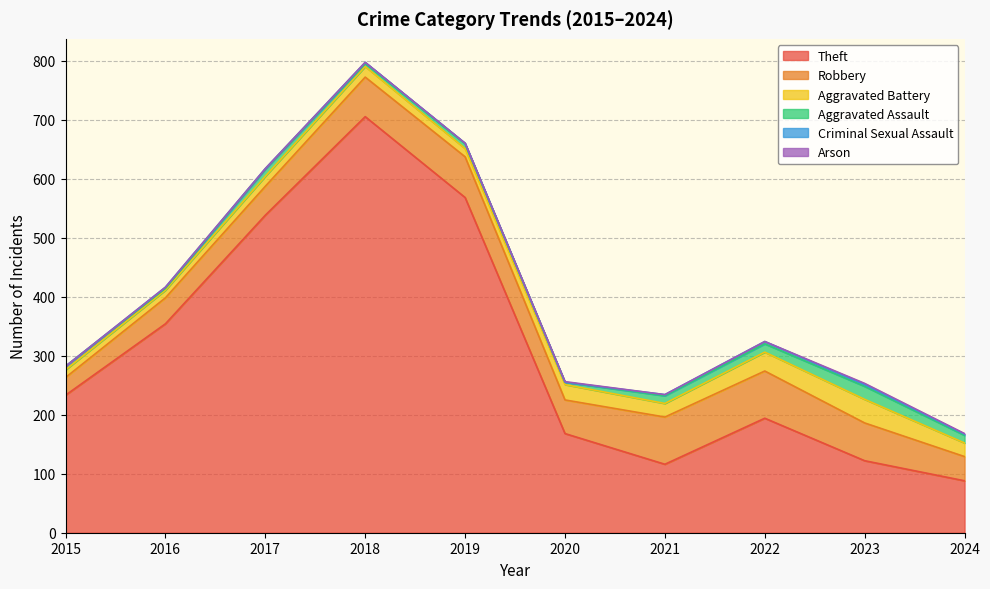

What is the sum of the Arson values at 2024 and 2020?

2